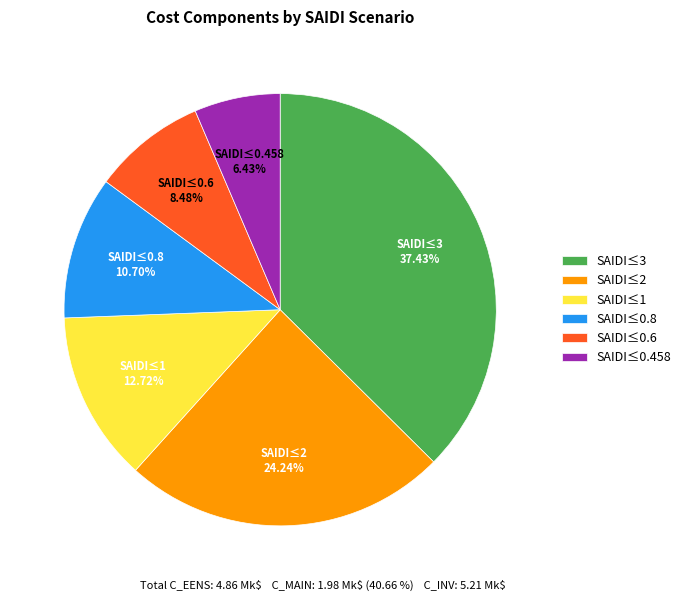

What is the total percentage of SAIDI≤0.8 and SAIDI≤0.458?

17.1%